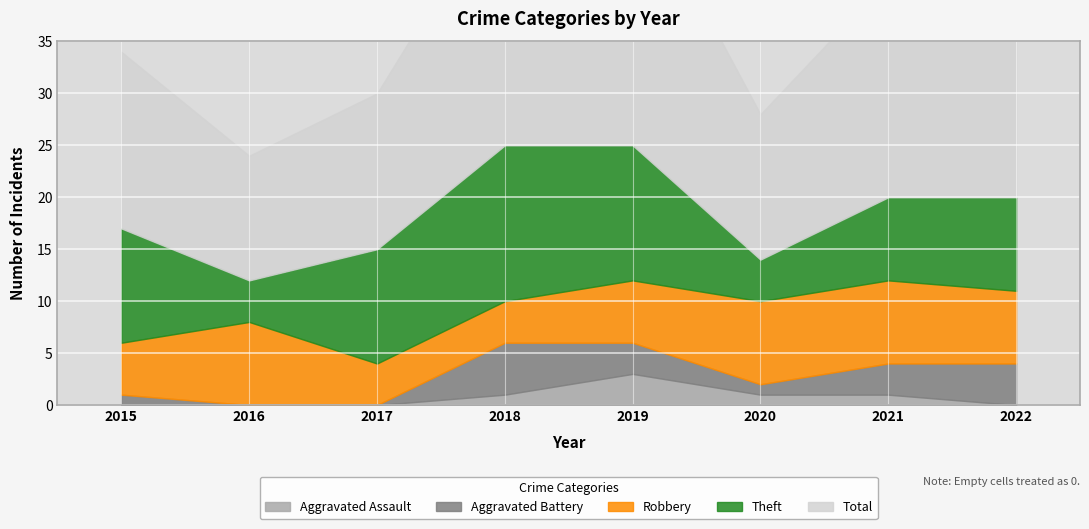

The value of Theft at 2022 is 3. True or false?

False